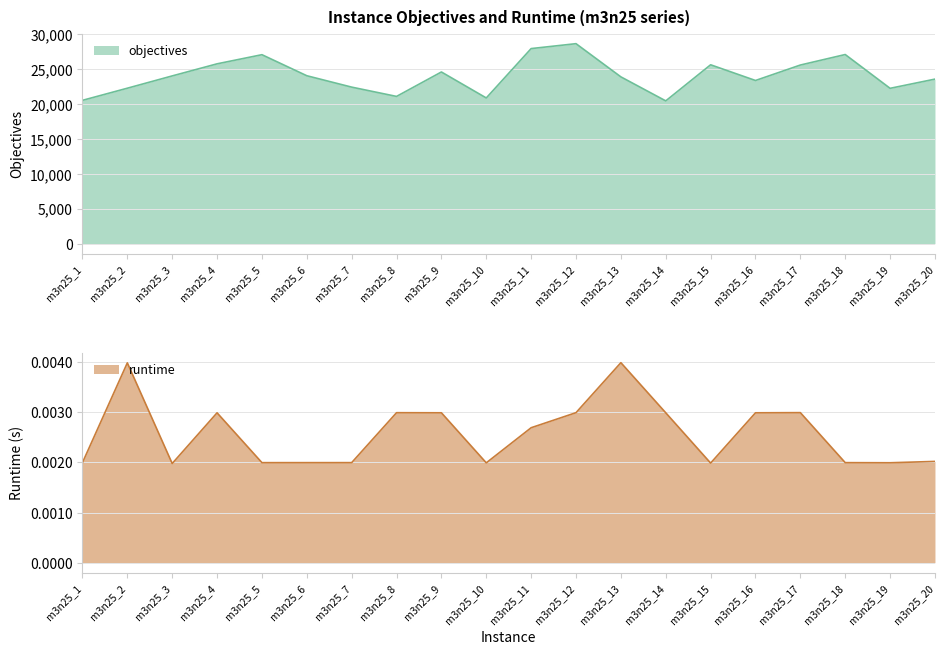

How many interior local peaks does the runtime series have?

5